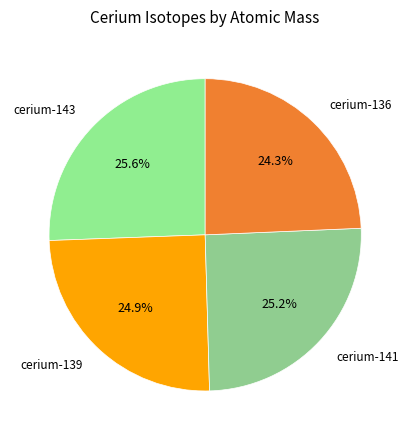

Is it true that cerium-139 is 19% of the pie?

False